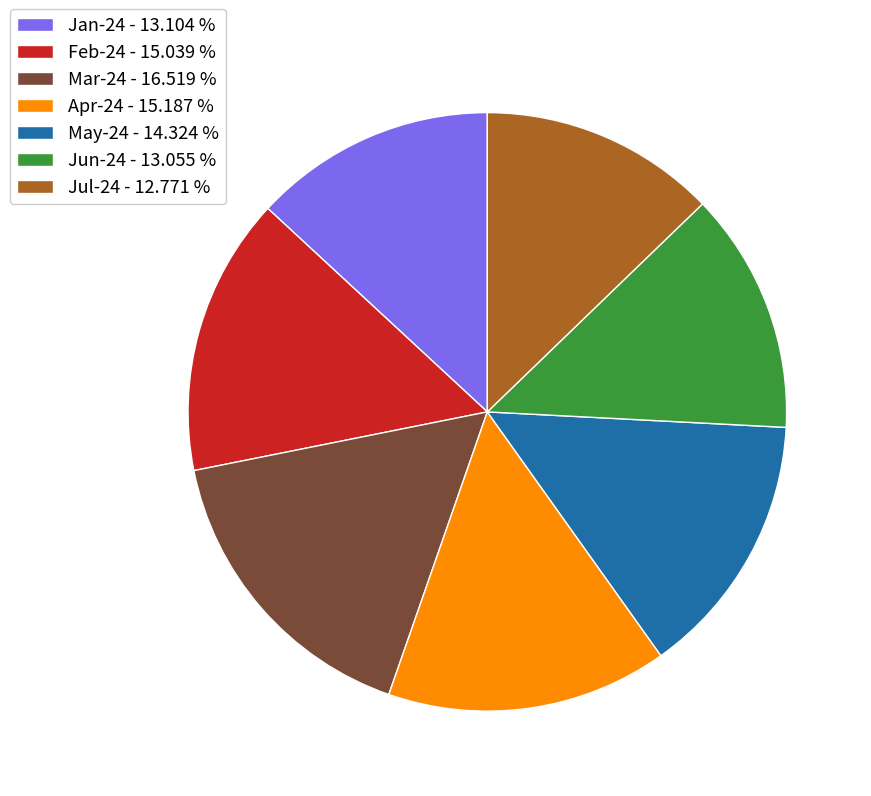

Is the sum of May-24 - 14.324 % and Jan-24 - 13.104 % greater than half?

No